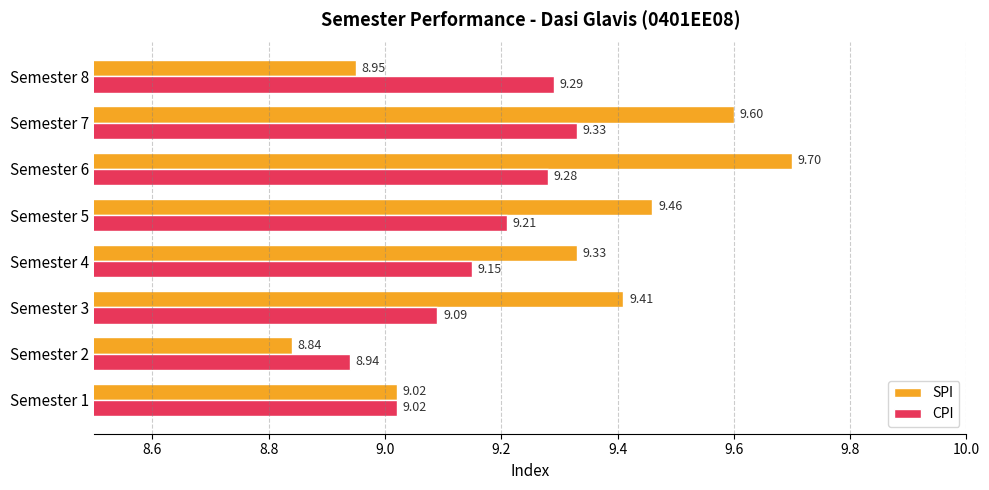

Which series has the largest total across all categories?

SPI